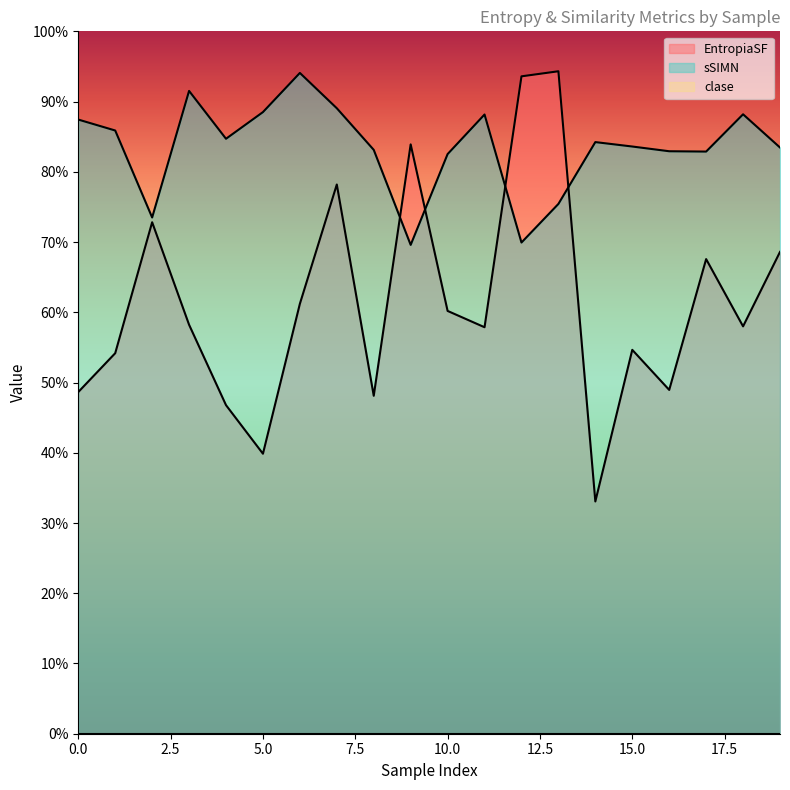

Which series has the largest range (max minus min)?

EntropiaSF